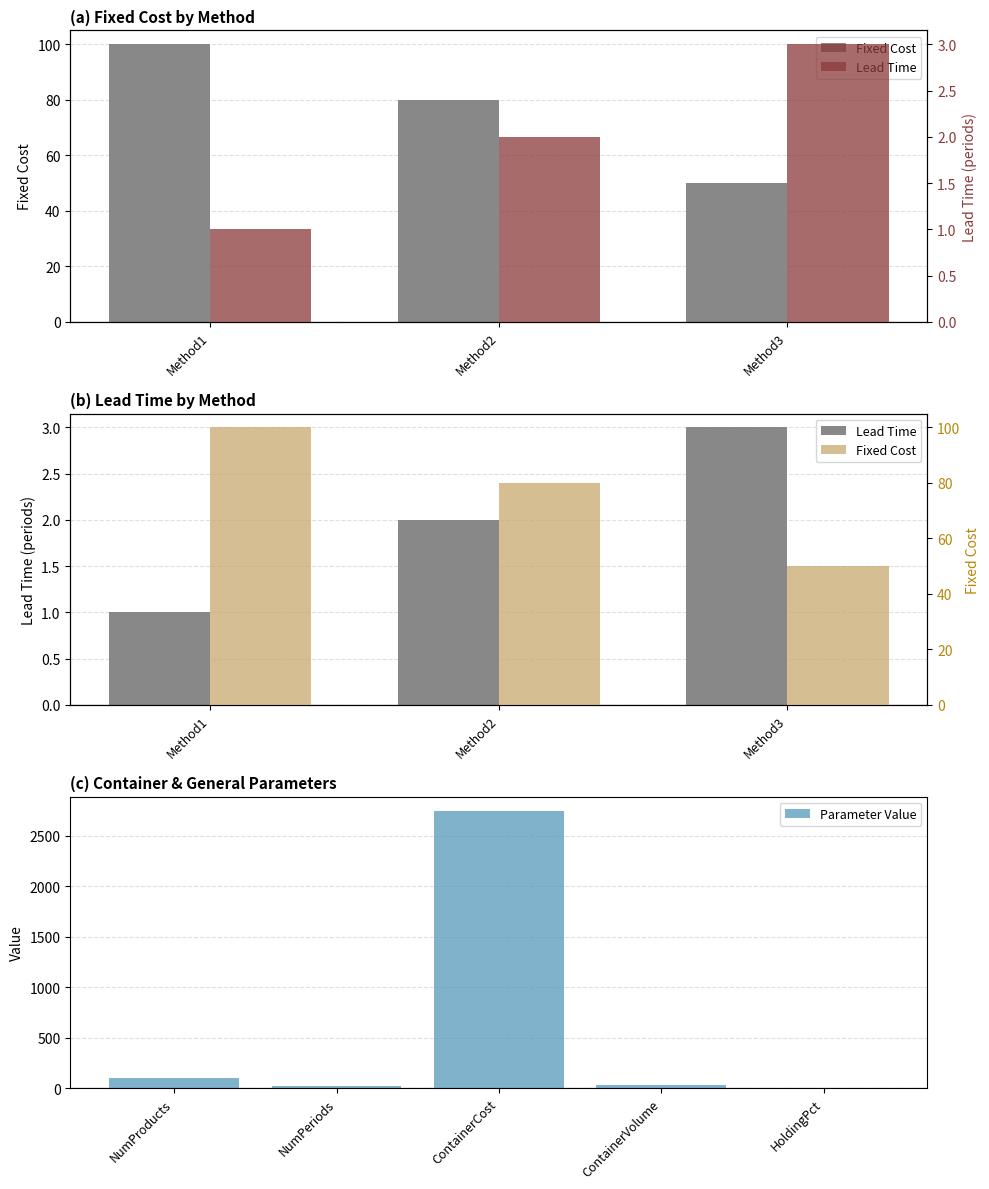

What is the total value across all series at Method3?

53